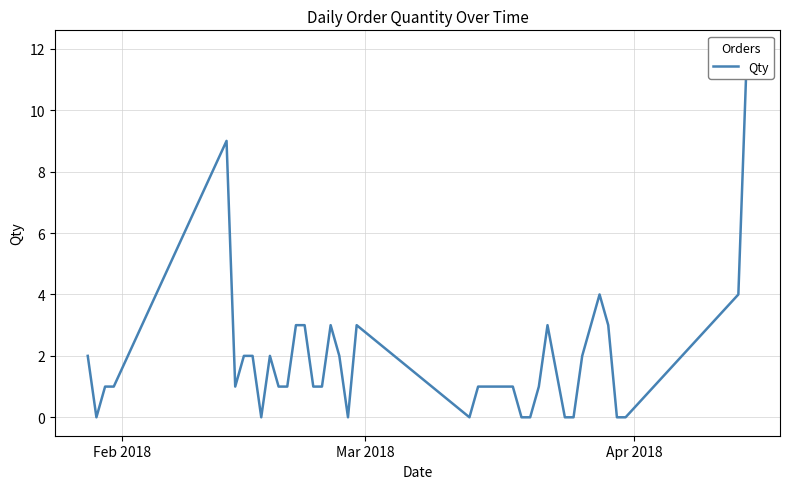

How many lines are shown in the chart?

1